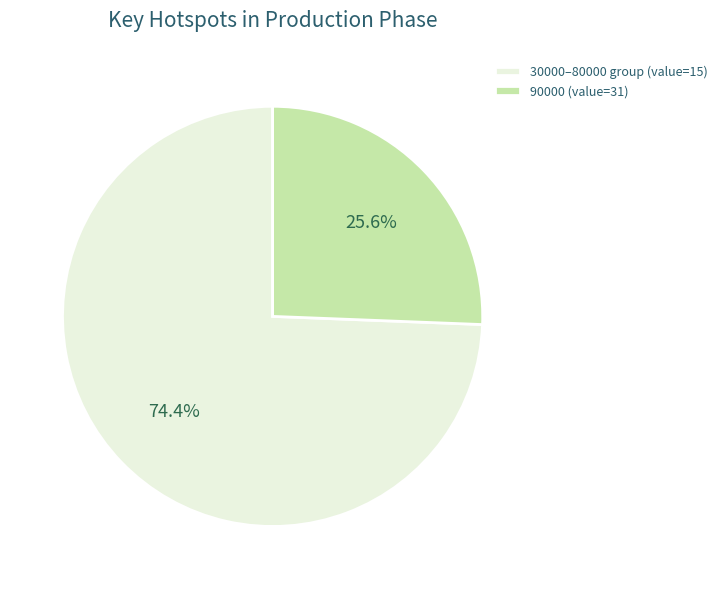

What is the total percentage of 90000 (value=31) and 30000–80000 group (value=15)?

100.0%